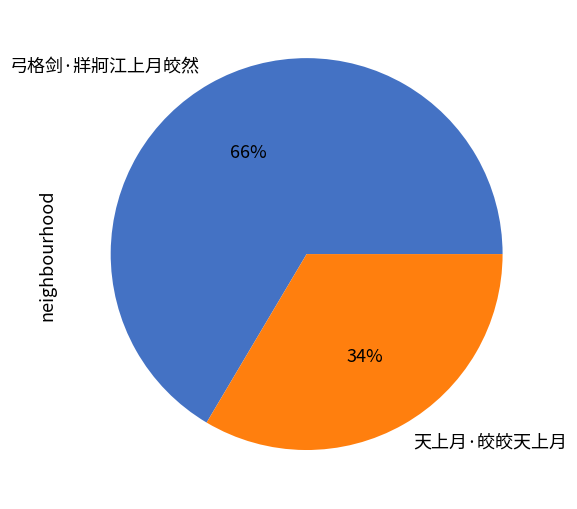

To the nearest percent, what percentage of the pie is 天上月·皎皎天上月?

34%